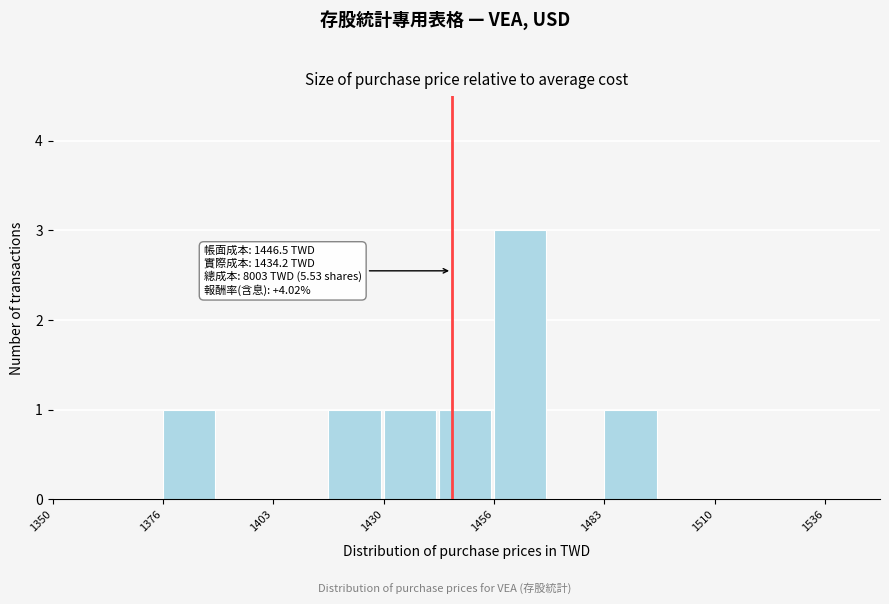

Read against the x-axis, roughly where is the centre of the tallest bar?

1465